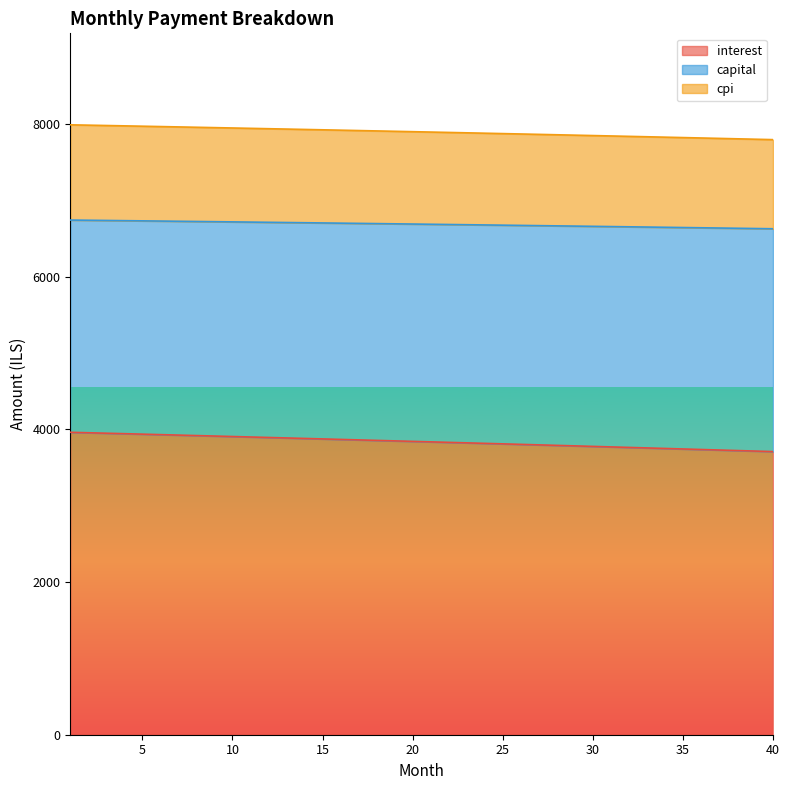

Is the value of cpi at 21 greater than the value of interest at 15?

Yes